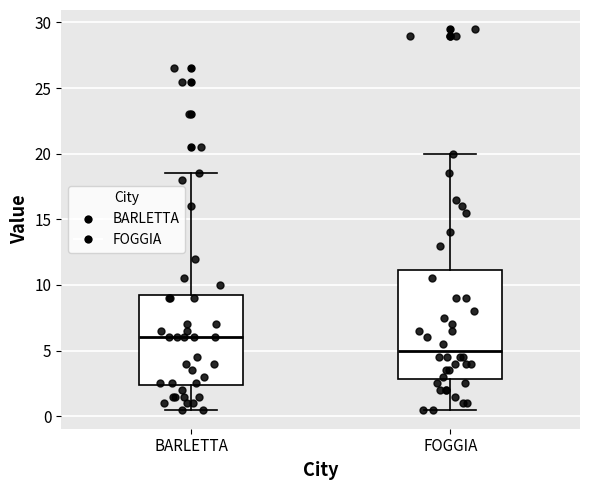

Reading left to right, transcribe this box plot: for each box, give where its median line is, the range the box spans, and where its two whiskers end, as read against the y-axis. The values are not printed on the chart, so give them approximately, as read against the axis.

BARLETTA: median 6.0, box 2.5 to 9.5, whiskers 0.5 to 18.5
FOGGIA: median 5.0, box 3.0 to 11.0, whiskers 0.5 to 20.0